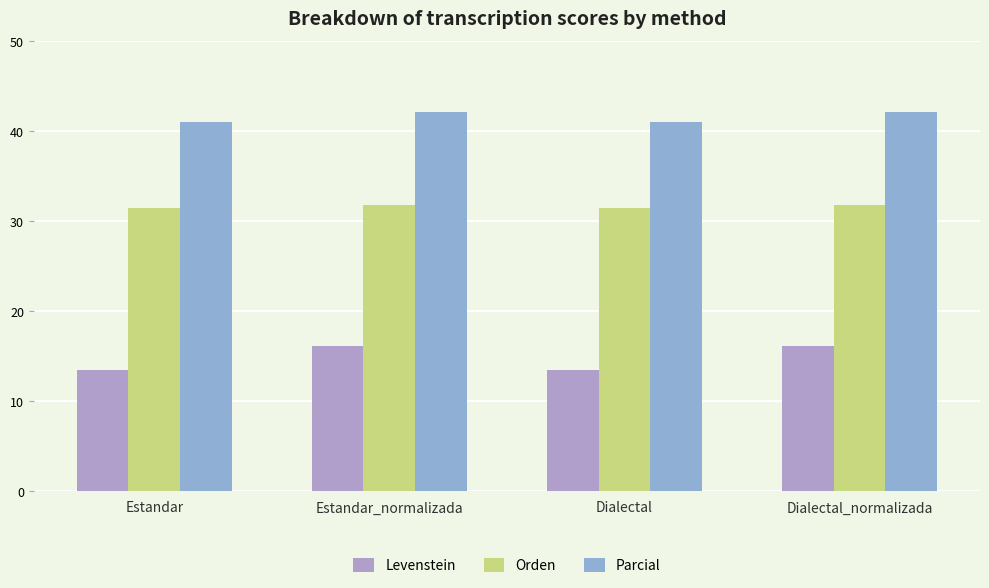

What is the lowest value of the Parcial series?

41.0